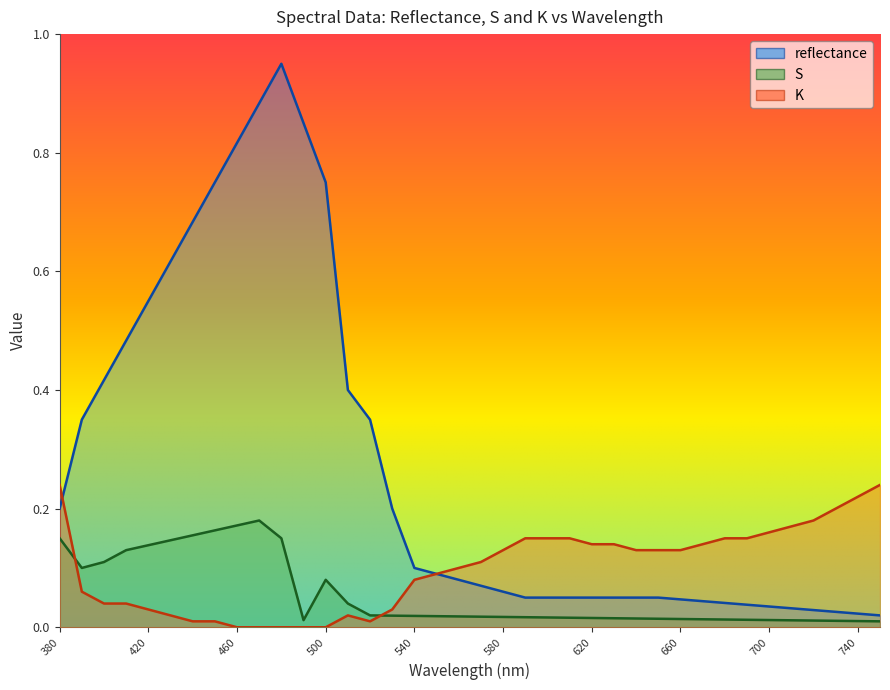

What is the maximum value for reflectance?

1.0